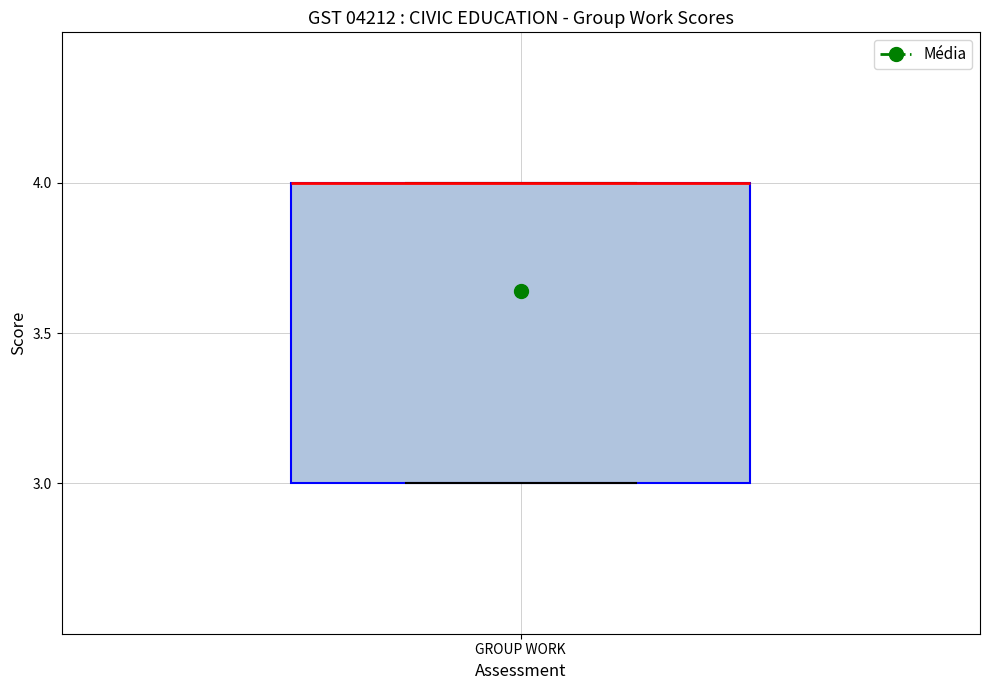

Where is the lower edge of the box for GROUP WORK on the y-axis? The values are not printed on the chart, so give them approximately, as read against the axis.

3